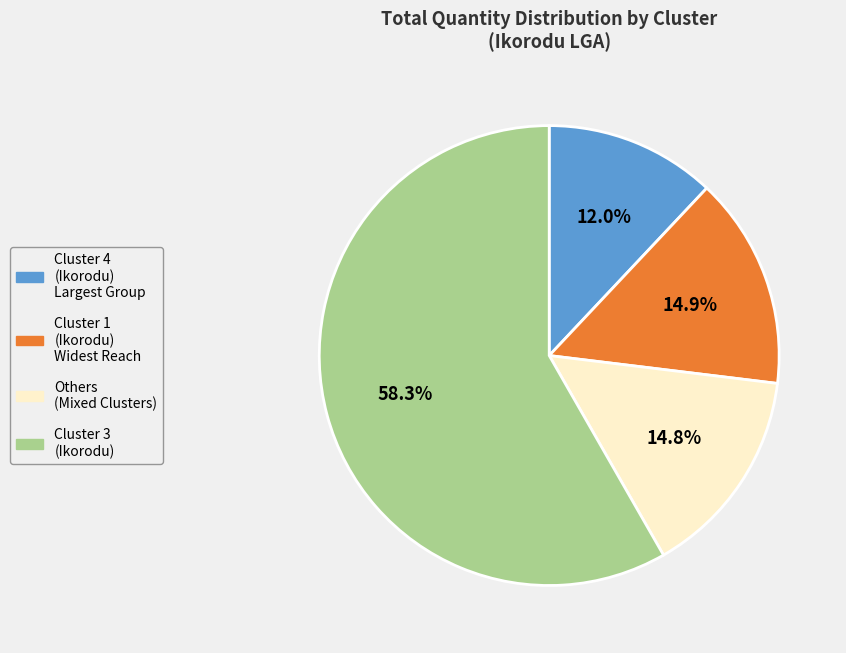

How many segments does this pie chart have?

4